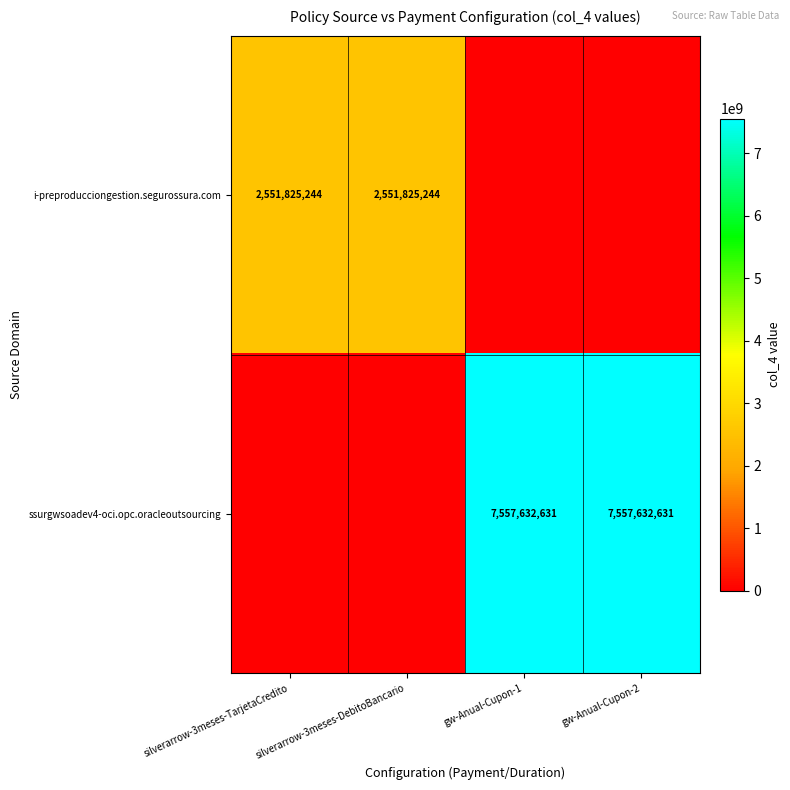

The value of i-preproducciongestion.segurossura.com at silverarrow-3meses-TarjetaCredito is 601469714. True or false?

False